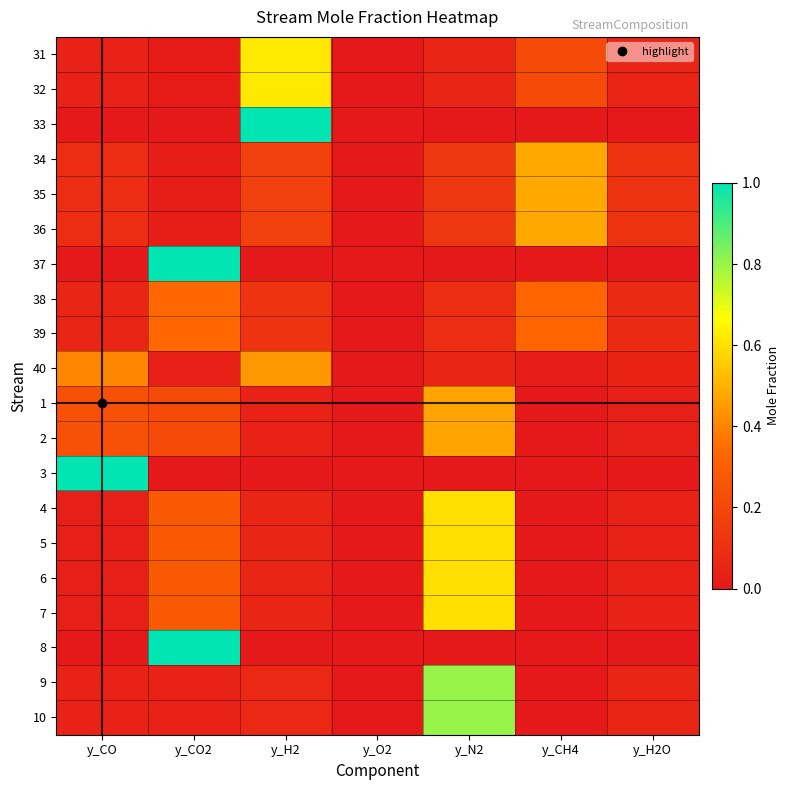

How many data points does each series have?

7